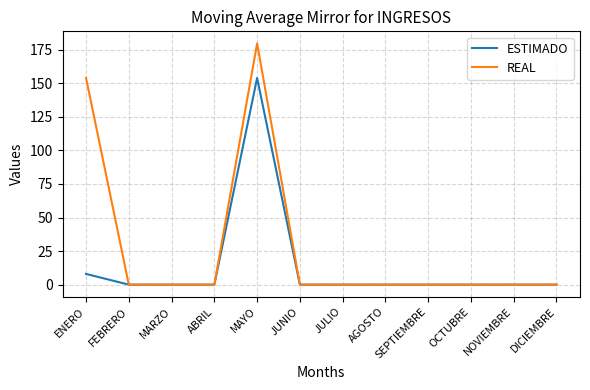

List the series in order of their overall mean, lowest first.

ESTIMADO, REAL